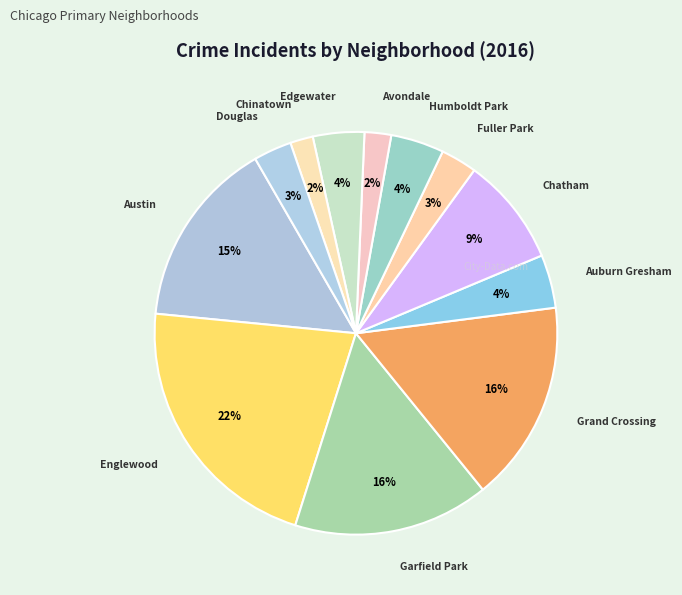

How many slices are in this pie chart?

12